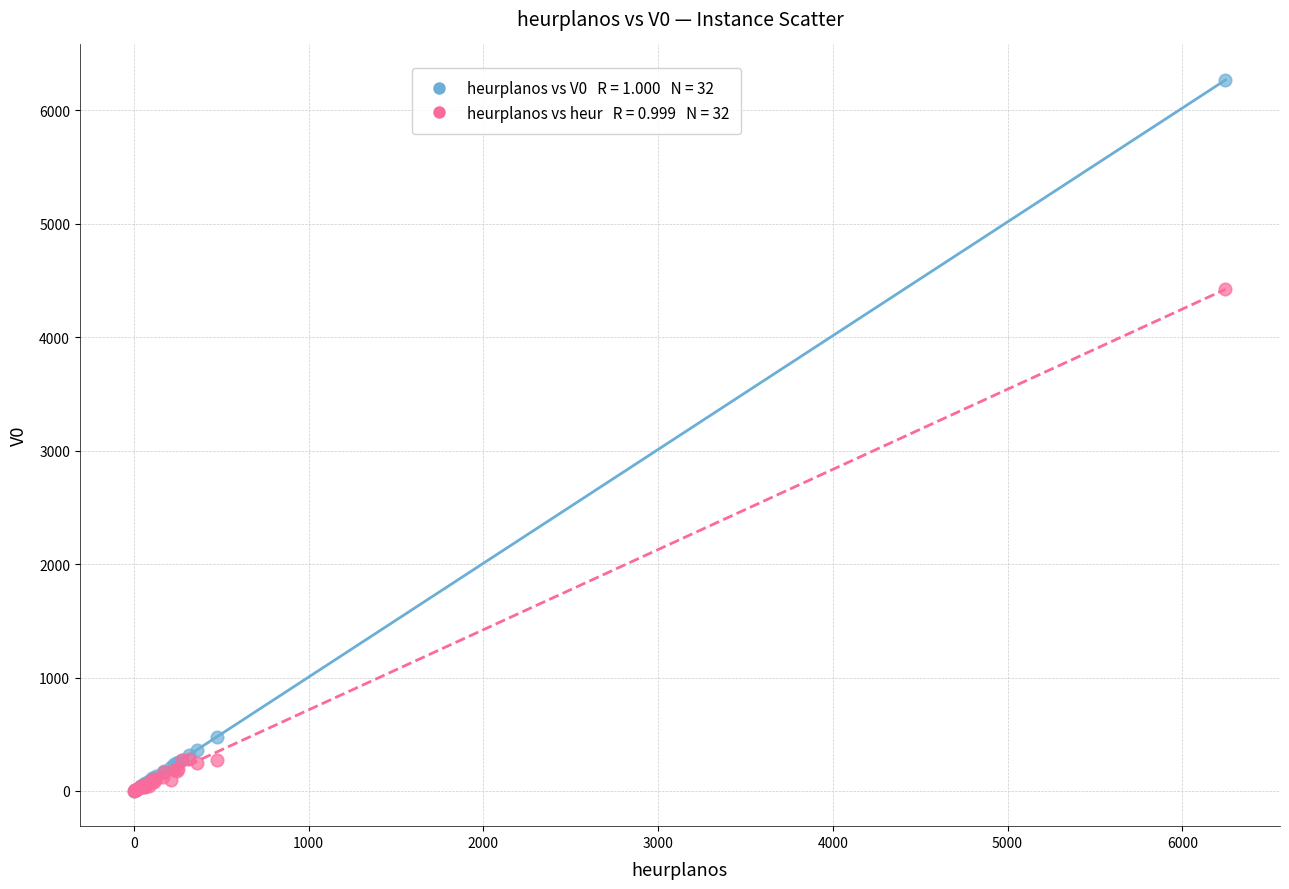

Across all series, what Y value is closest to 3134?

4422